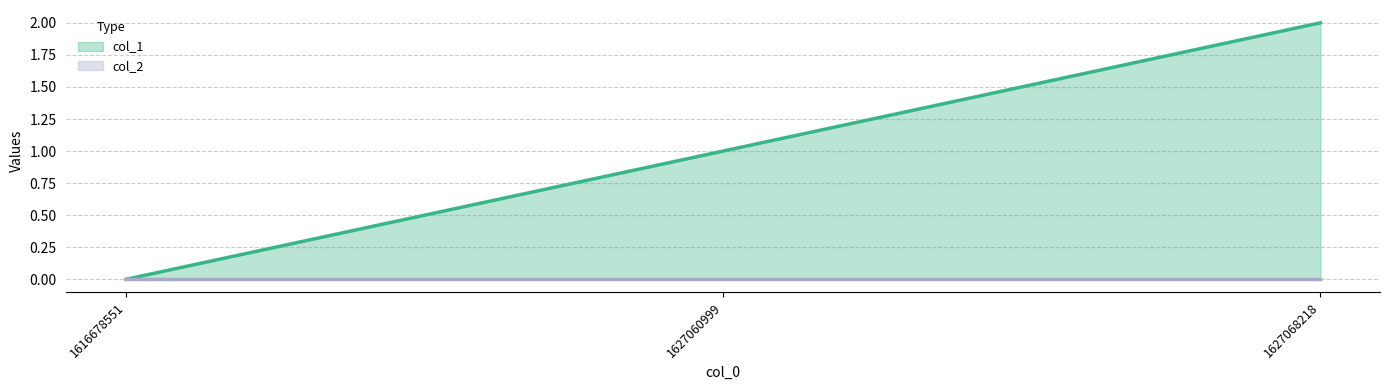

Which category has the lowest value across all series?

1616678551